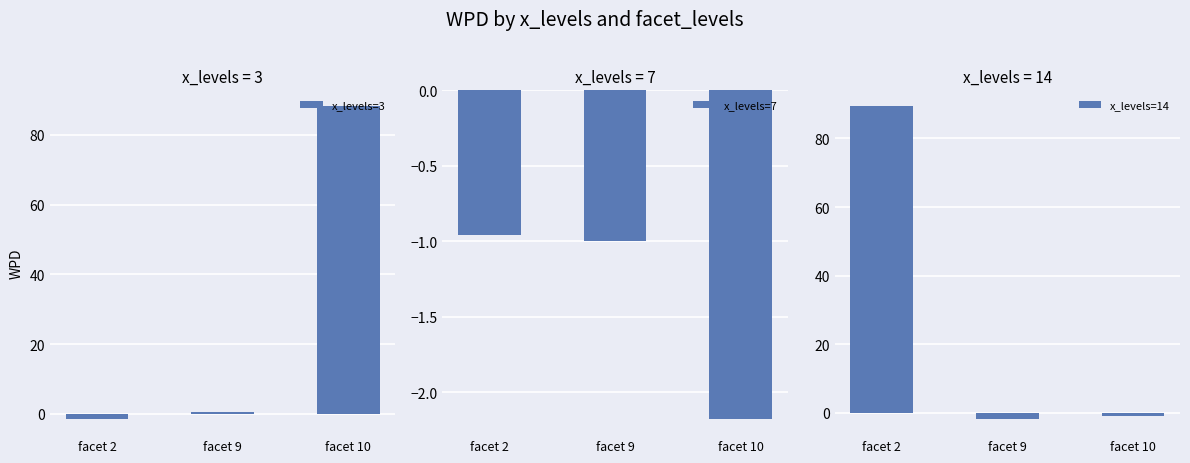

Where does the x_levels=3 series first go above 0?

facet 9